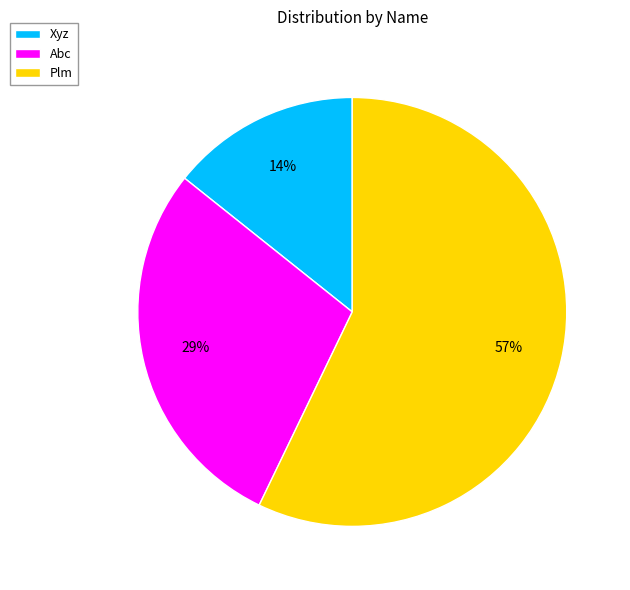

Count the number of slices in the pie.

3